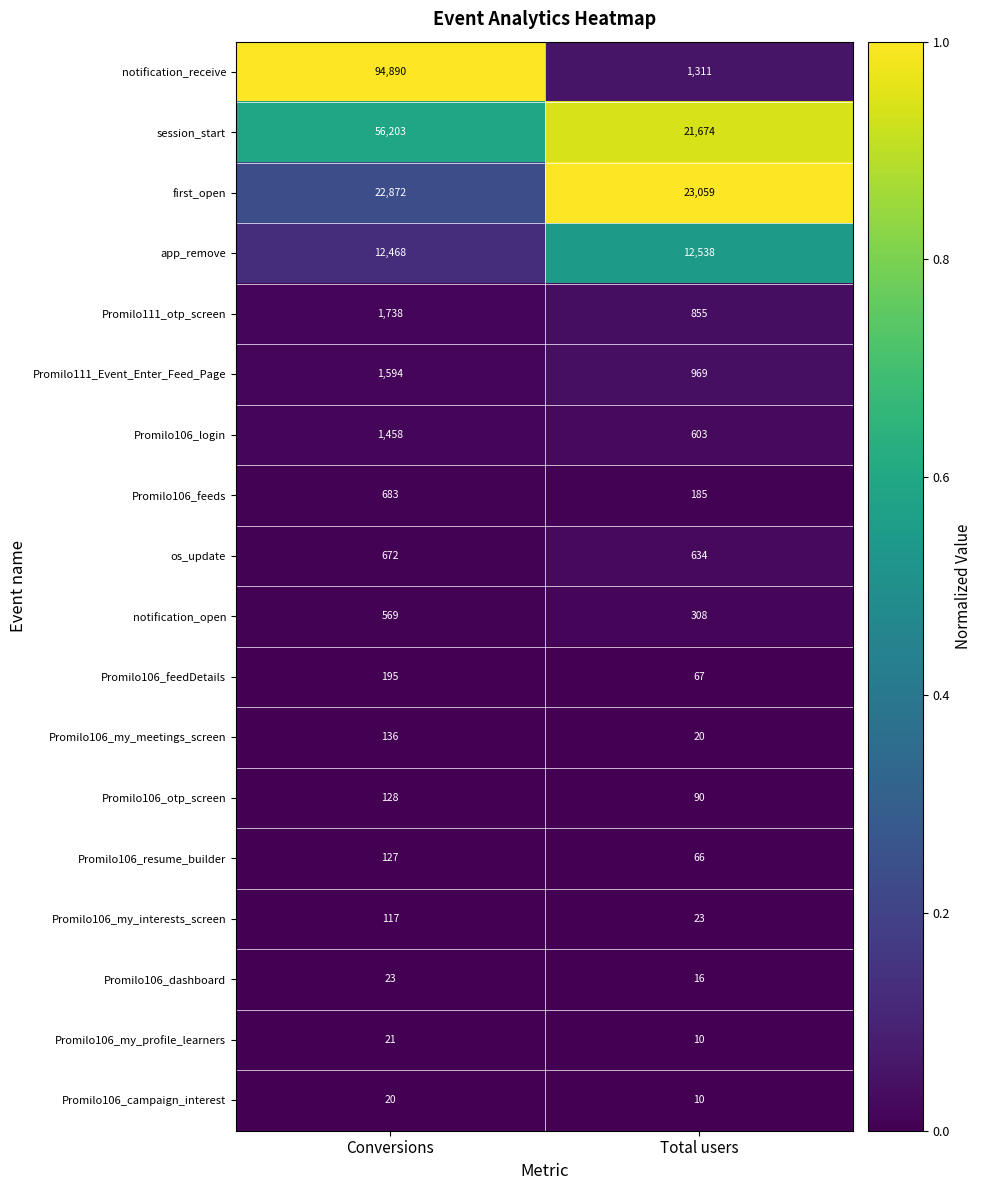

Which category has the highest value across all series?

Conversions